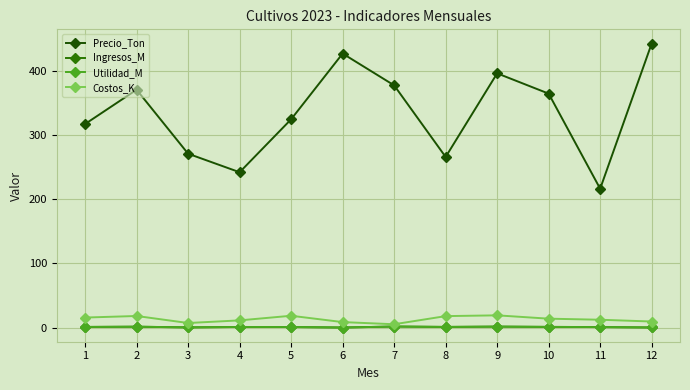

At which category does Precio_Ton reach its first local valley?

4